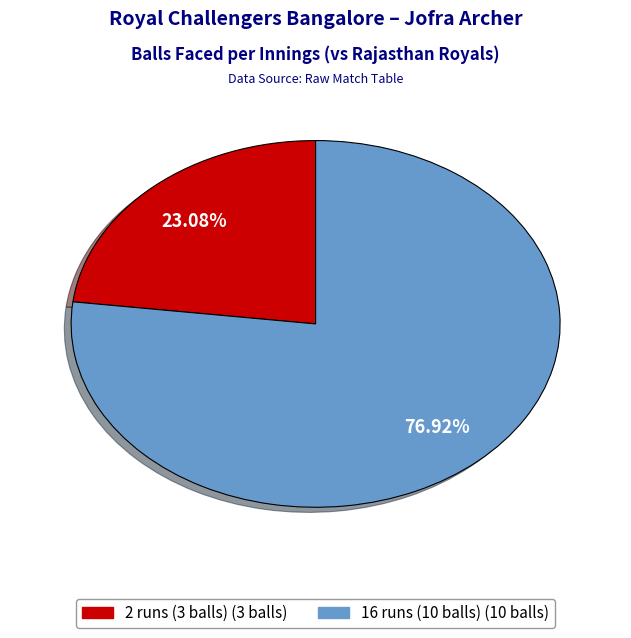

How many segments does this pie chart have?

2